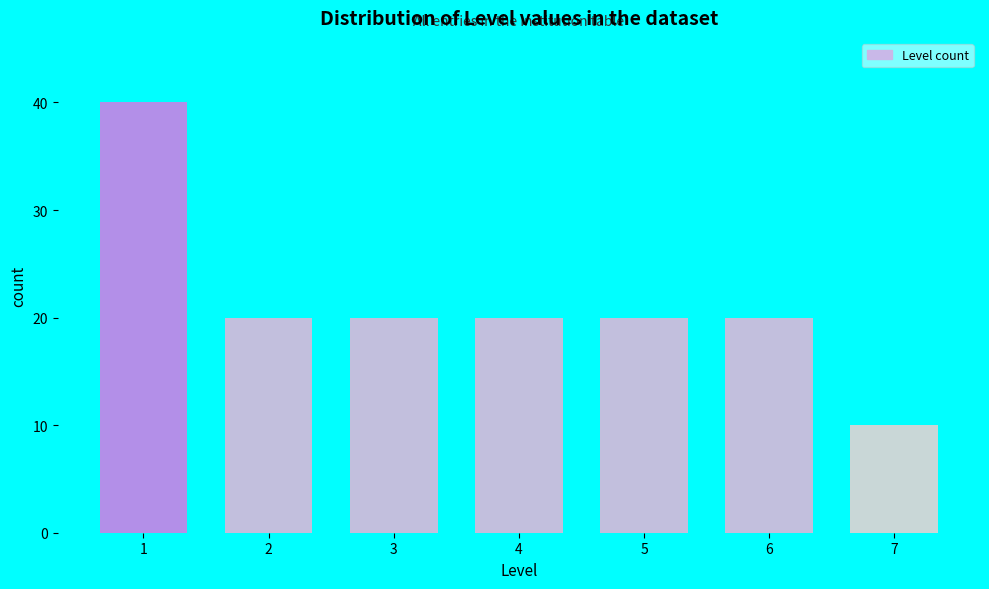

Reading right to left, extract all data points from this chart.

10	20	20	20	20	20	40